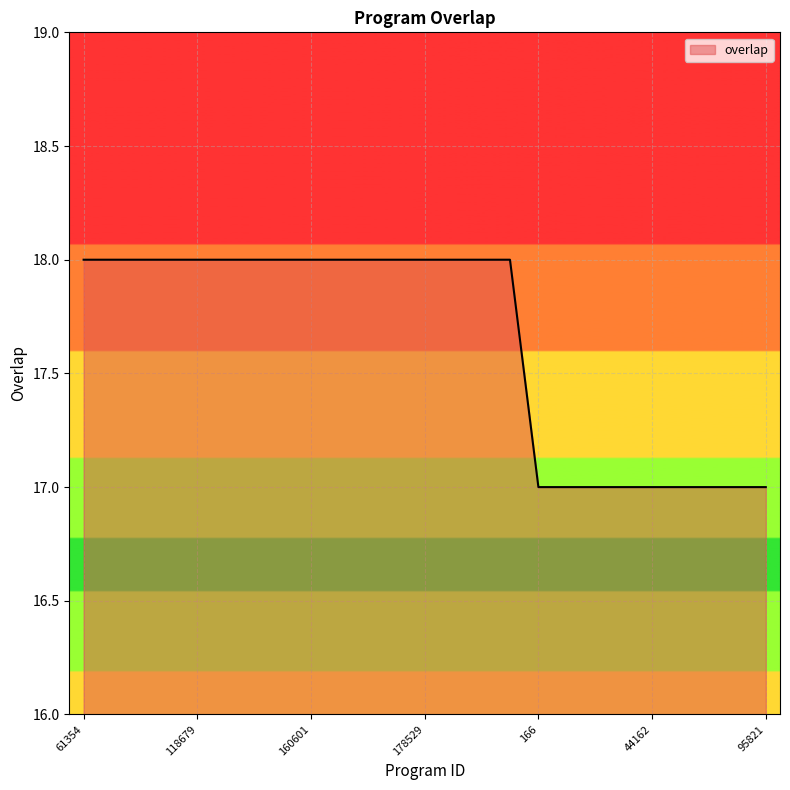

What is the smallest value displayed?

17